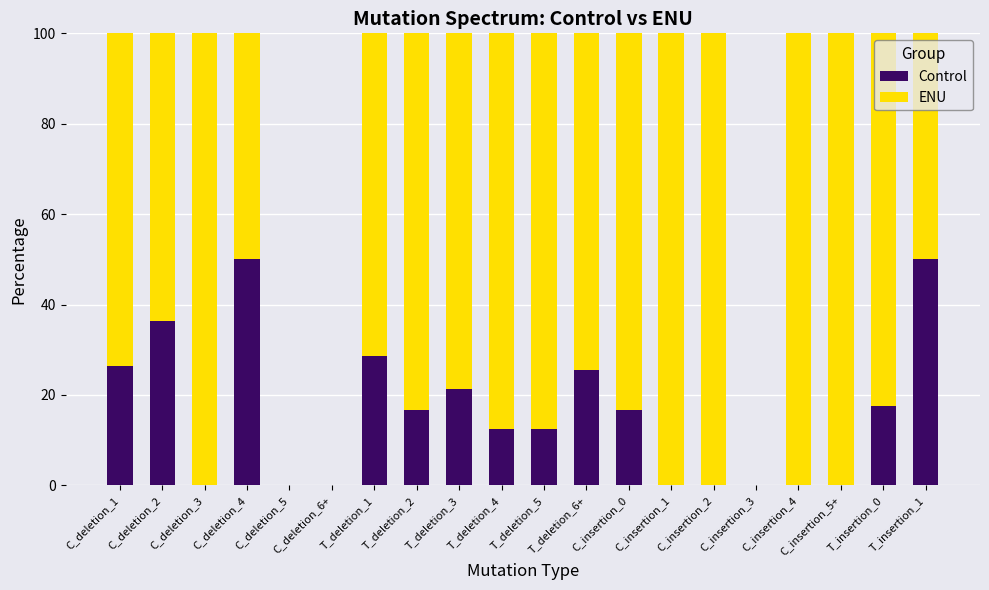

What is the total value across all series at C_deletion_3?

100.0